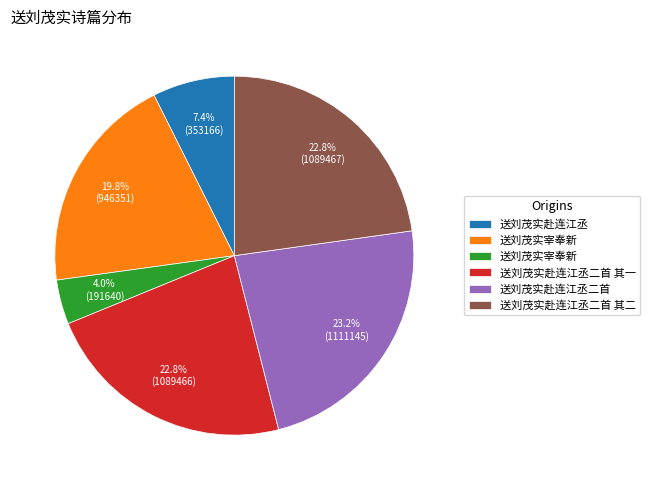

Is there a majority slice in this chart?

No